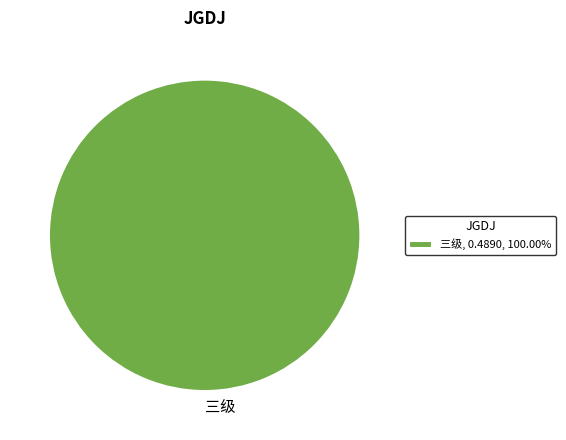

Does any single category account for the majority?

Yes